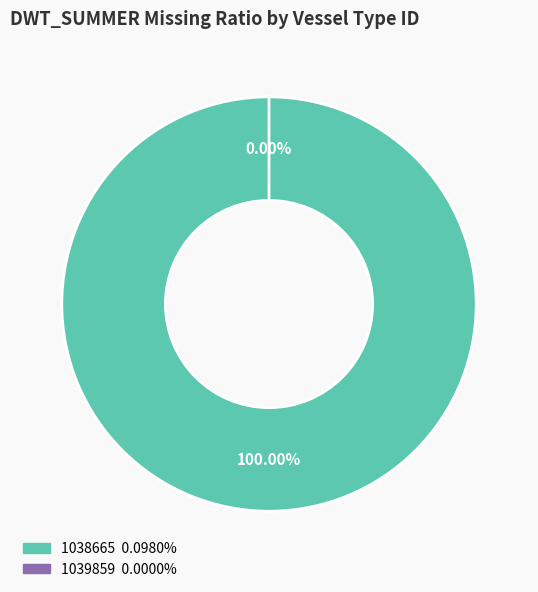

Rank the categories by value from lowest to highest.

1039859, 1038665